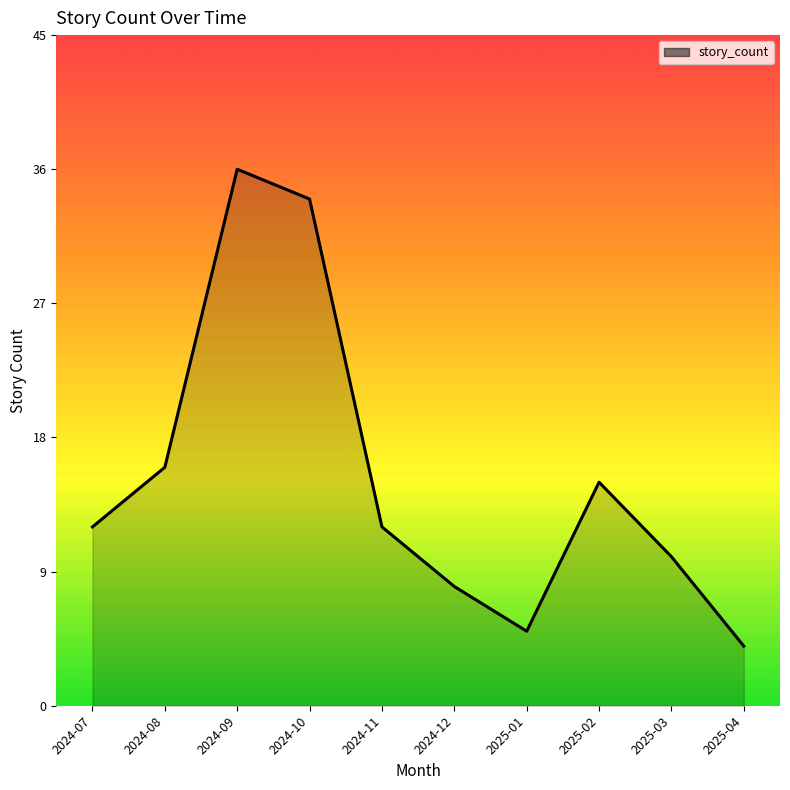

What position from the left is 2024-07?

1